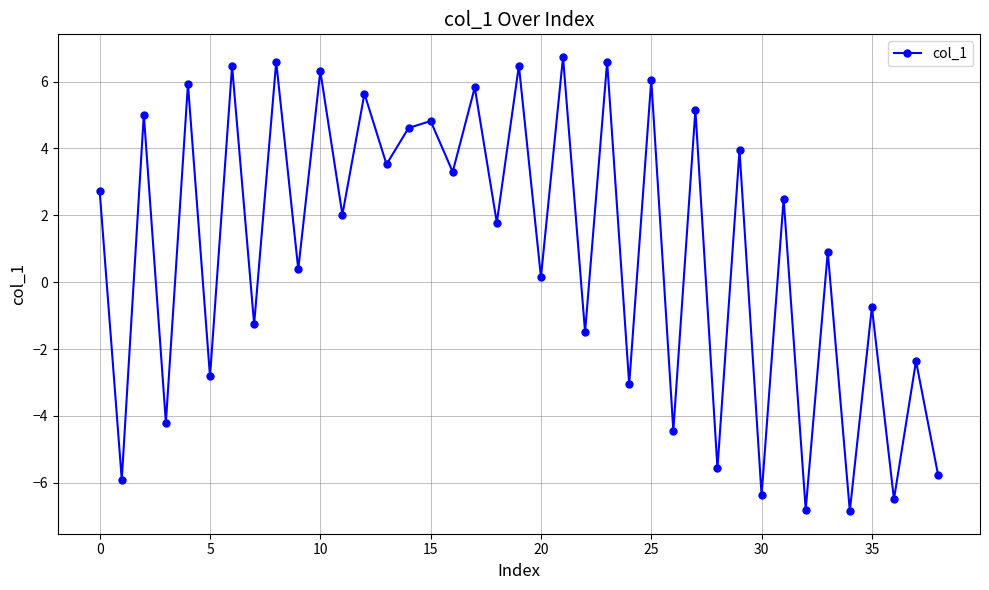

What is the difference between the maximum and minimum values?

13.6